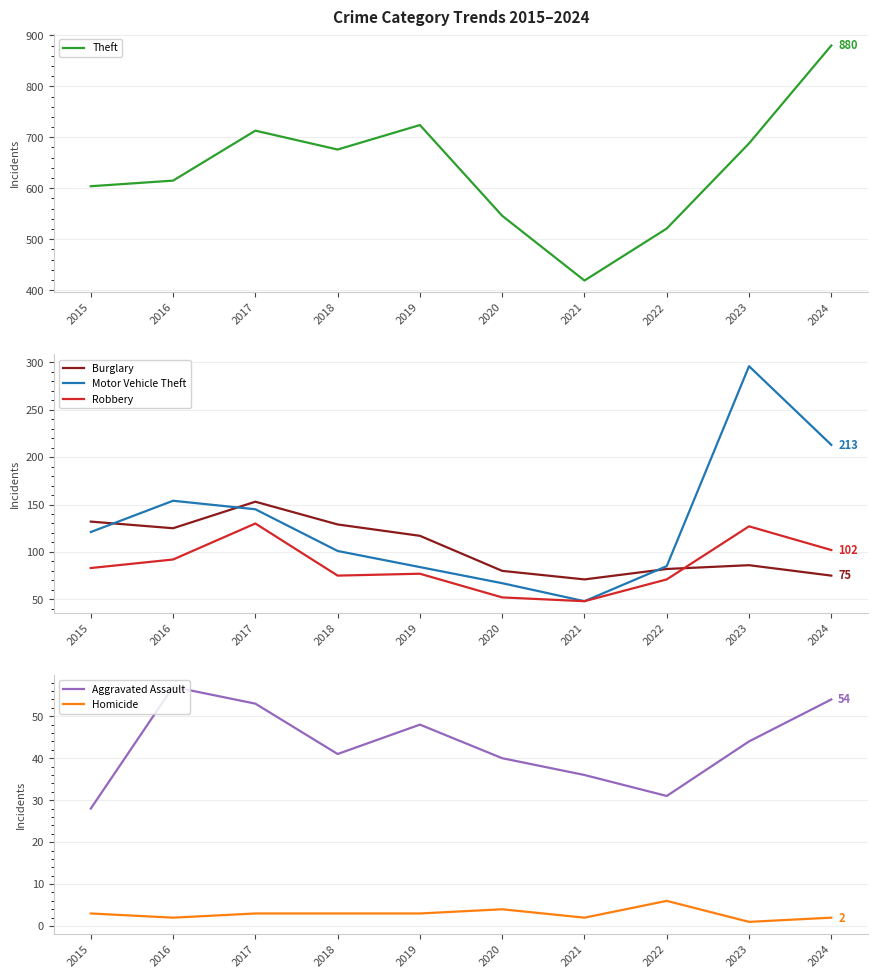

Is the value of Burglary at 2015 greater than the value of Homicide at 2023?

Yes